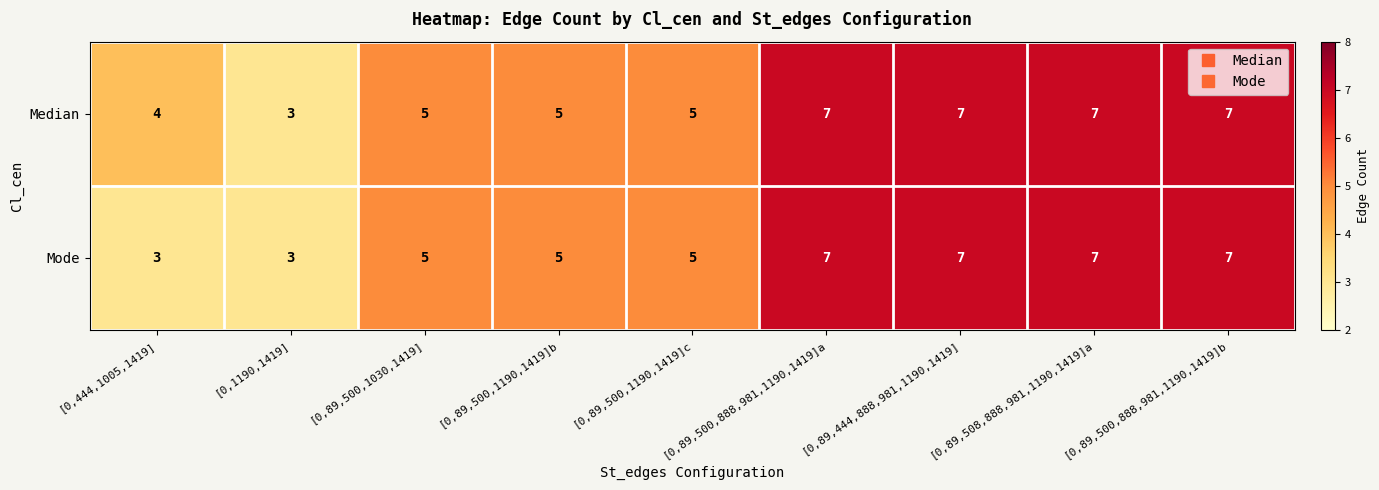

Count the number of data series in this chart.

2